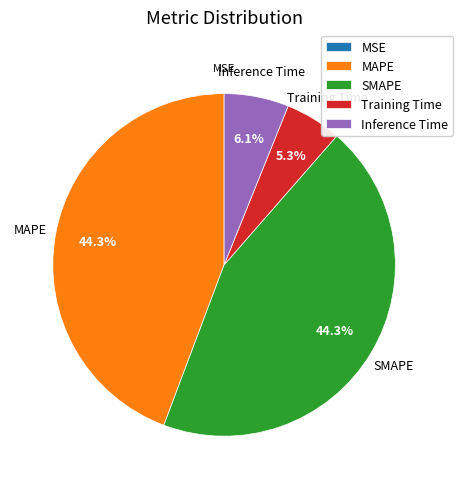

Do SMAPE and Inference Time together represent more than half of the pie?

Yes